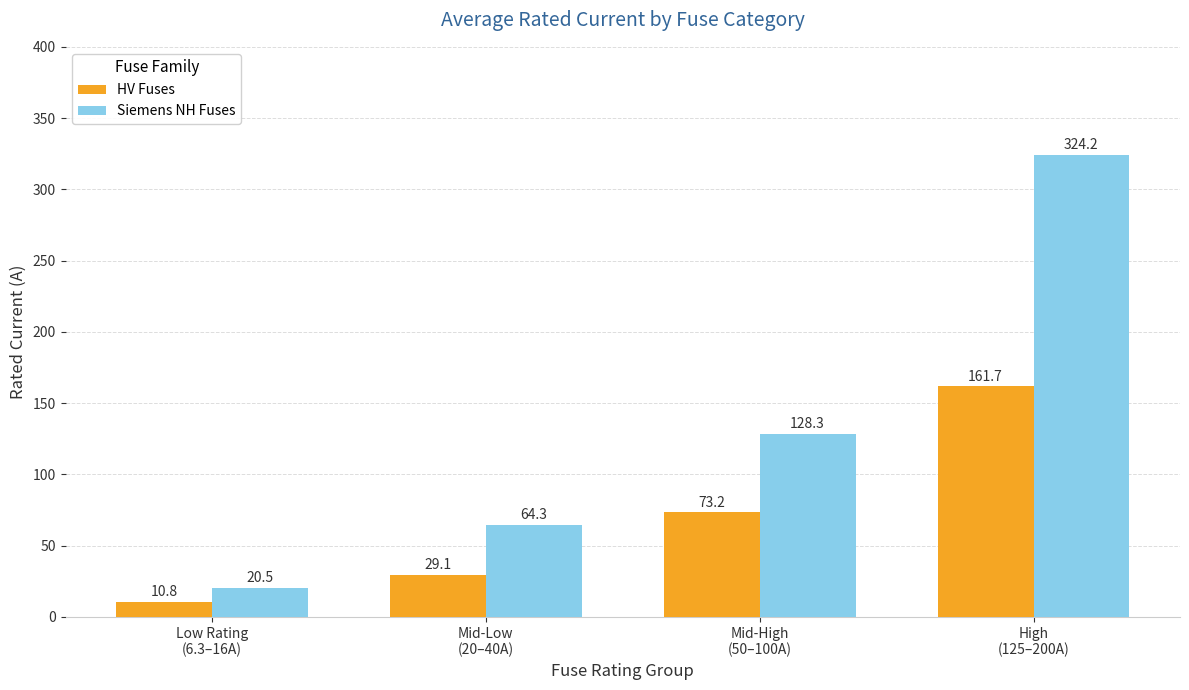

Which series has the largest range (max minus min)?

Siemens NH Fuses